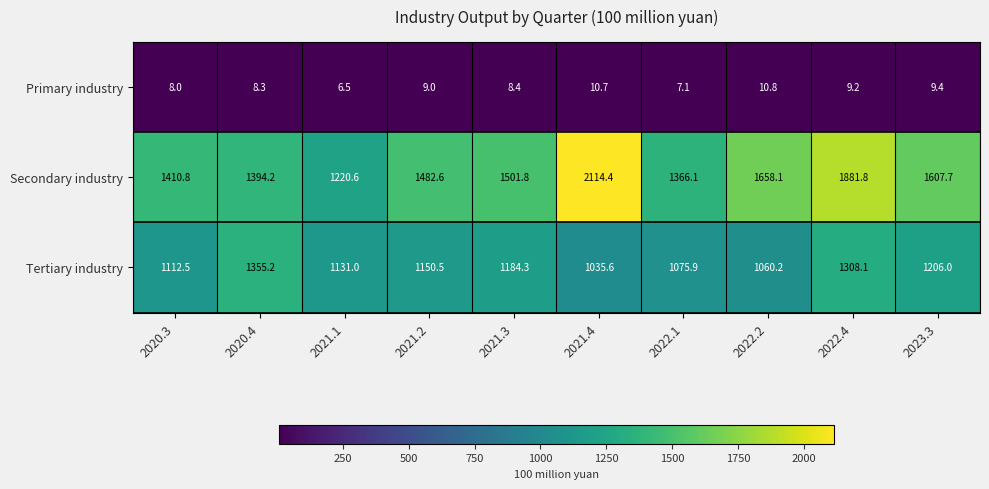

What is the spread (max minus min) of values at 2022.4?

1872.6